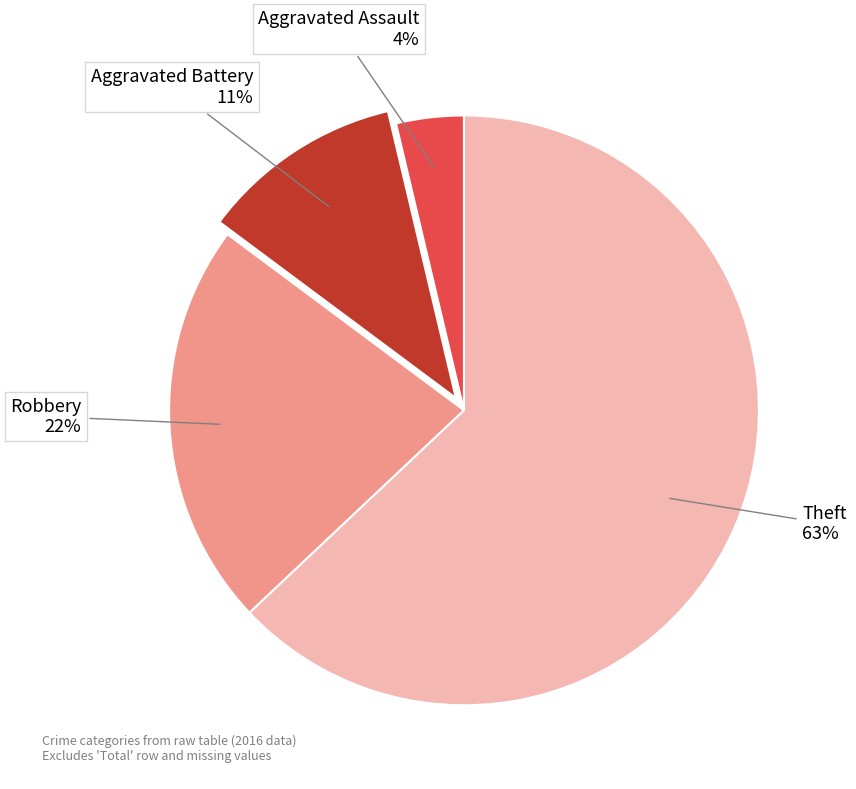

How many segments does this pie chart have?

4